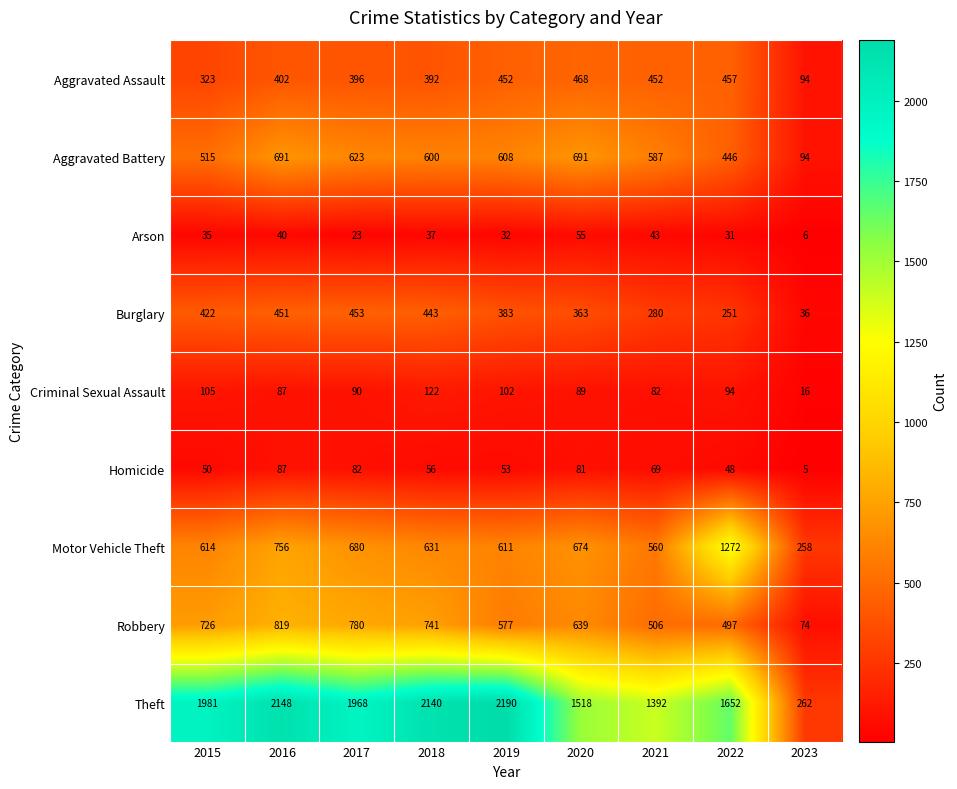

Count the number of categories in the chart.

9